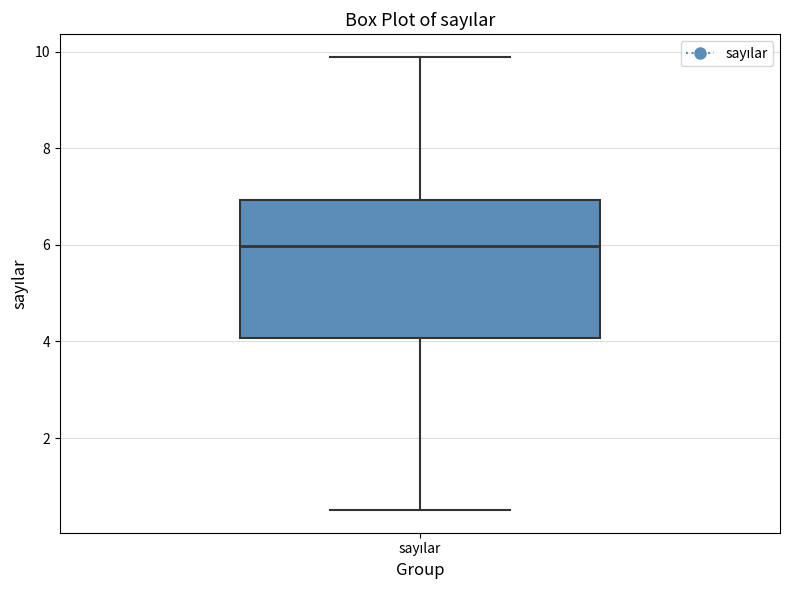

Read this box plot against the y-axis: the position of the median line, the range covered by the box, and the ends of both whiskers. The values are not printed on the chart, so give them approximately, as read against the axis.

median 6.0, box 4.0 to 7.0, whiskers 0.6 to 9.8